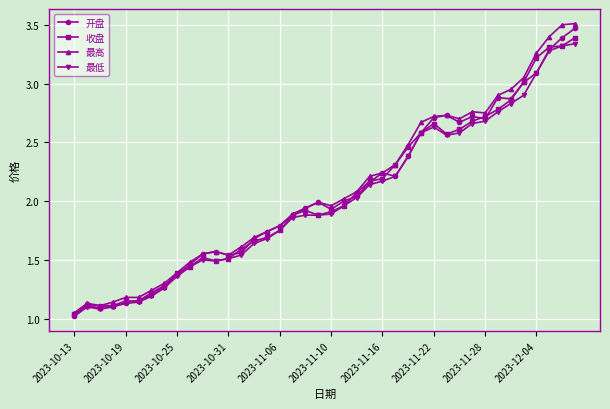

True or false: 最高 has more than 0 points higher than both neighbors.

True